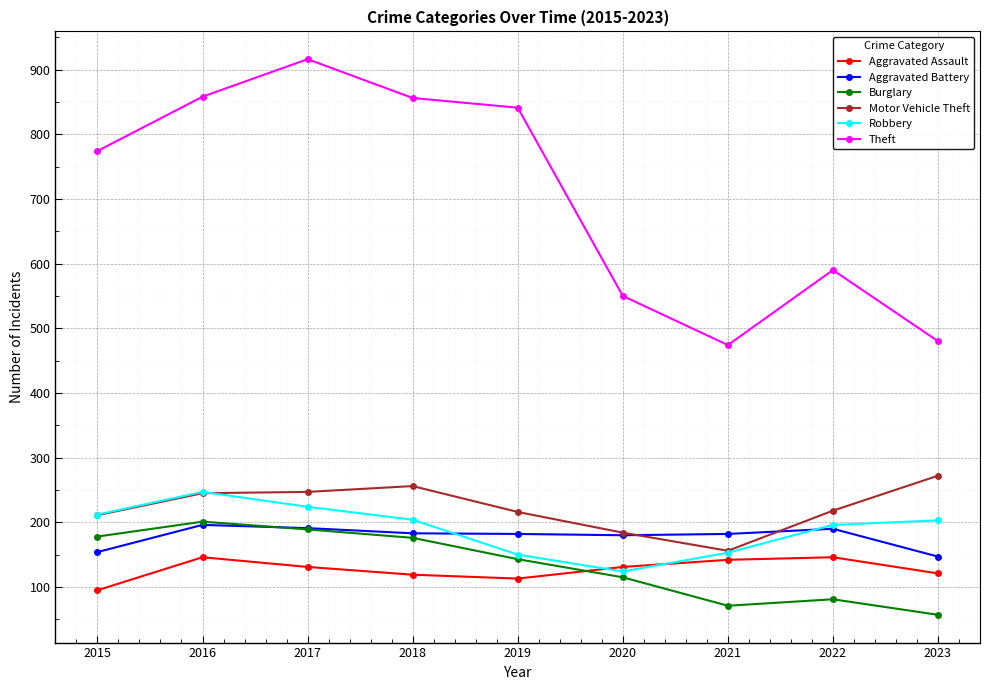

What is the average value of the Robbery series?

190